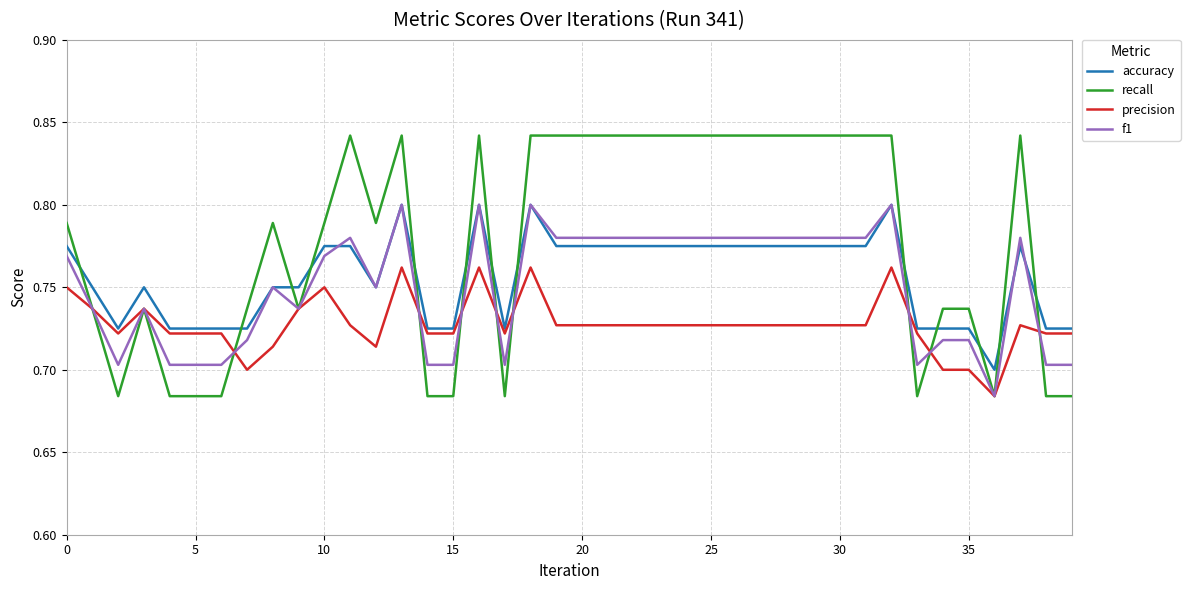

Does the chart display data point markers on the line(s)?

No